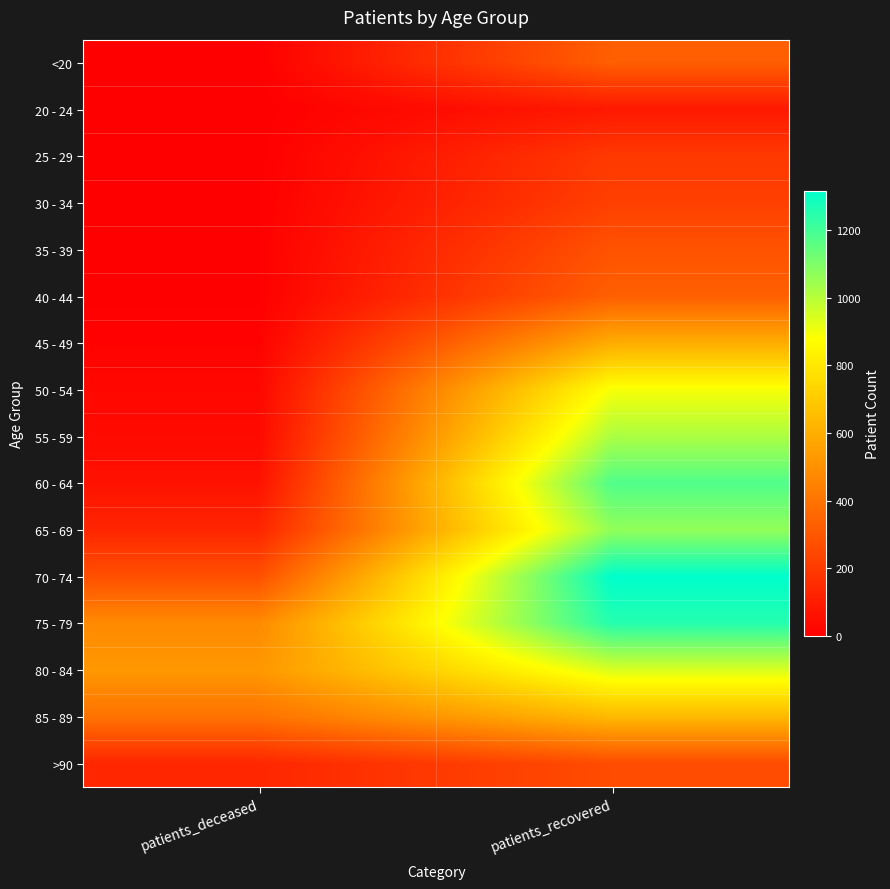

At which category is the sum across all series the highest?

patients_recovered